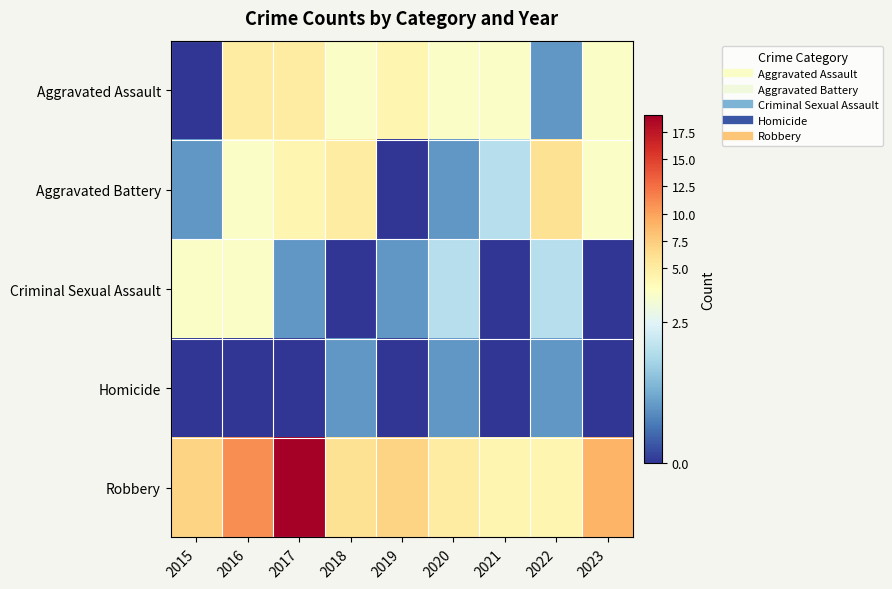

Reading right to left, what are all the values shown in this chart?

Aggravated Assault: 2023=3	2022=1	2021=3	2020=3	2019=4	2018=3	2017=5	2016=5	2015=0
Aggravated Battery: 2023=3	2022=6	2021=2	2020=1	2019=0	2018=5	2017=4	2016=3	2015=1
Criminal Sexual Assault: 2023=0	2022=2	2021=0	2020=2	2019=1	2018=0	2017=1	2016=3	2015=3
Homicide: 2023=0	2022=1	2021=0	2020=1	2019=0	2018=1	2017=0	2016=0	2015=0
Robbery: 2023=9	2022=4	2021=4	2020=5	2019=7	2018=6	2017=19	2016=11	2015=7